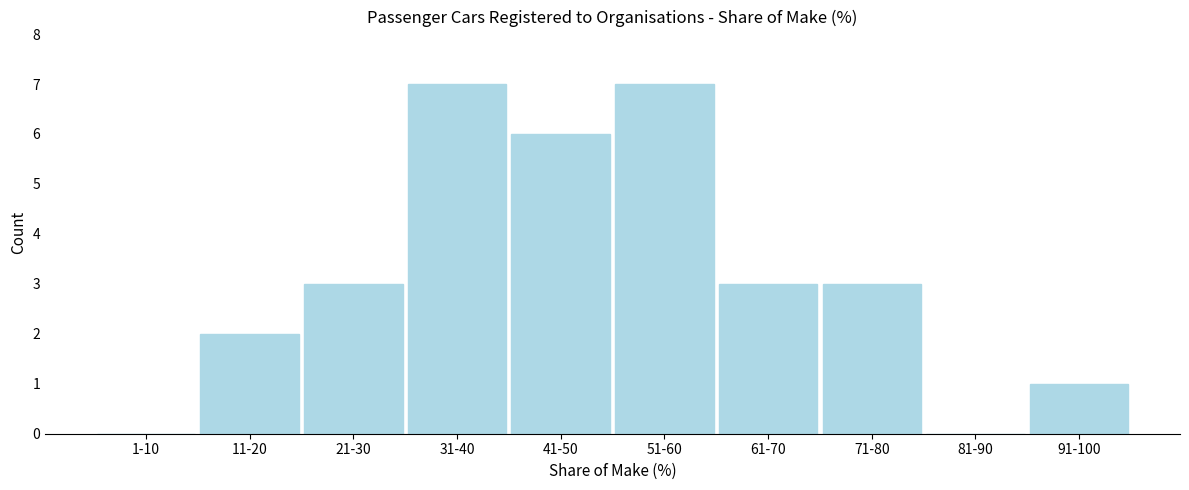

Reading left to right, extract all data points from this chart.

1-10=0	11-20=2	21-30=3	31-40=7	41-50=6	51-60=7	61-70=3	71-80=3	81-90=0	91-100=1